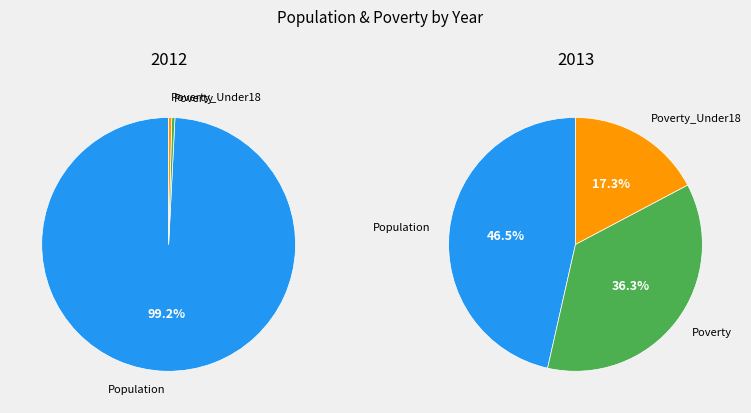

What is the smallest slice in the pie chart?

Poverty